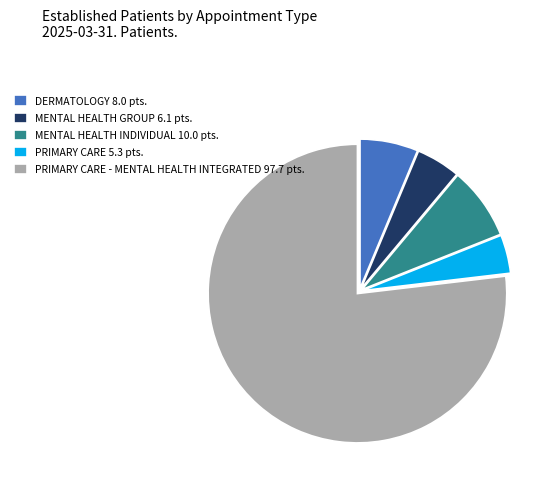

Do DERMATOLOGY 8.0 pts. and PRIMARY CARE 5.3 pts. together represent more than half of the pie?

No